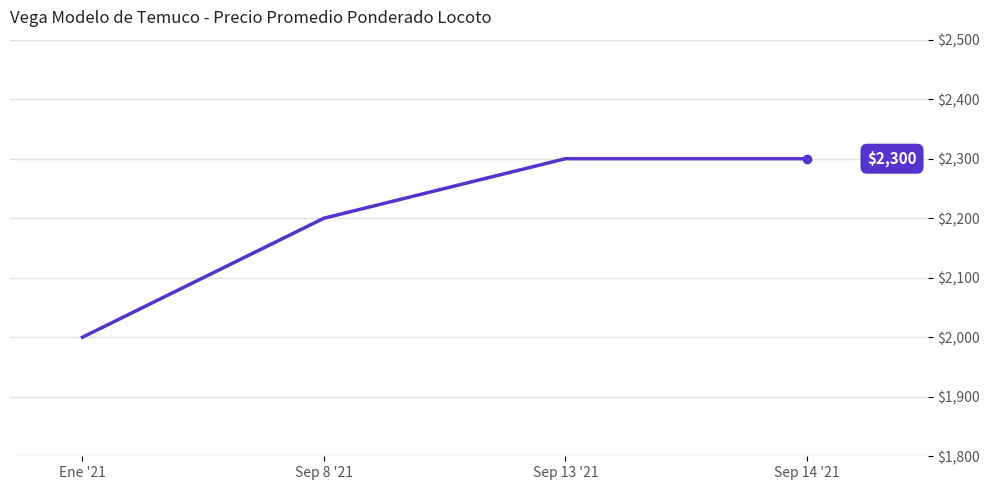

What is the difference between the second highest and minimum values?

300